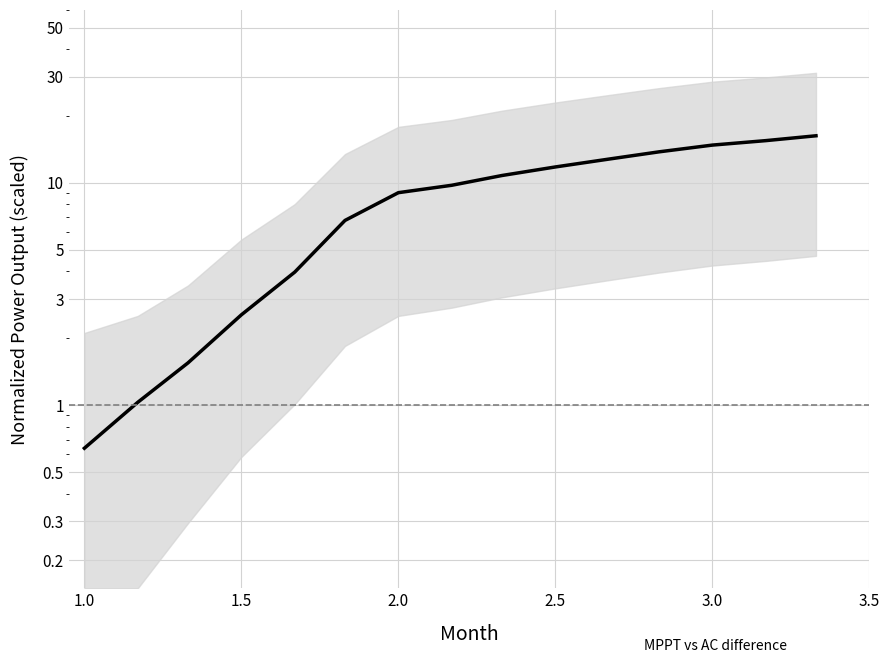

Read the value at 2.5.

11.8